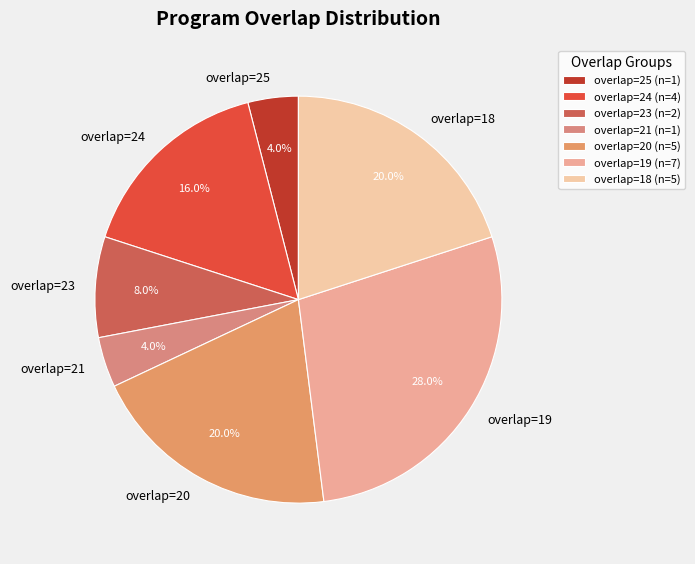

To the nearest percent, what is the average slice percentage?

14%